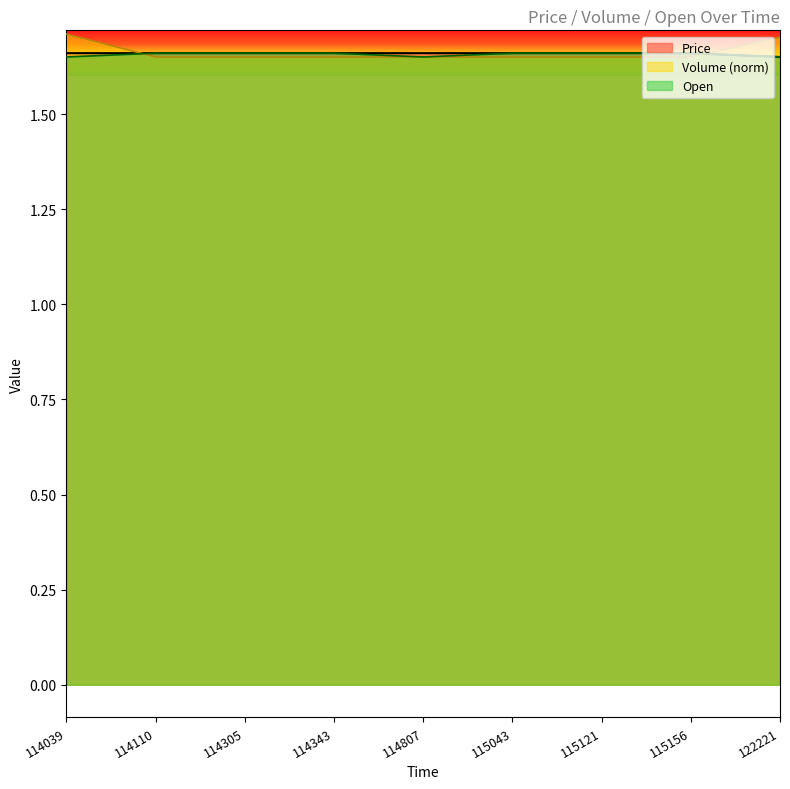

How many Price values are between 1 and 2?

9